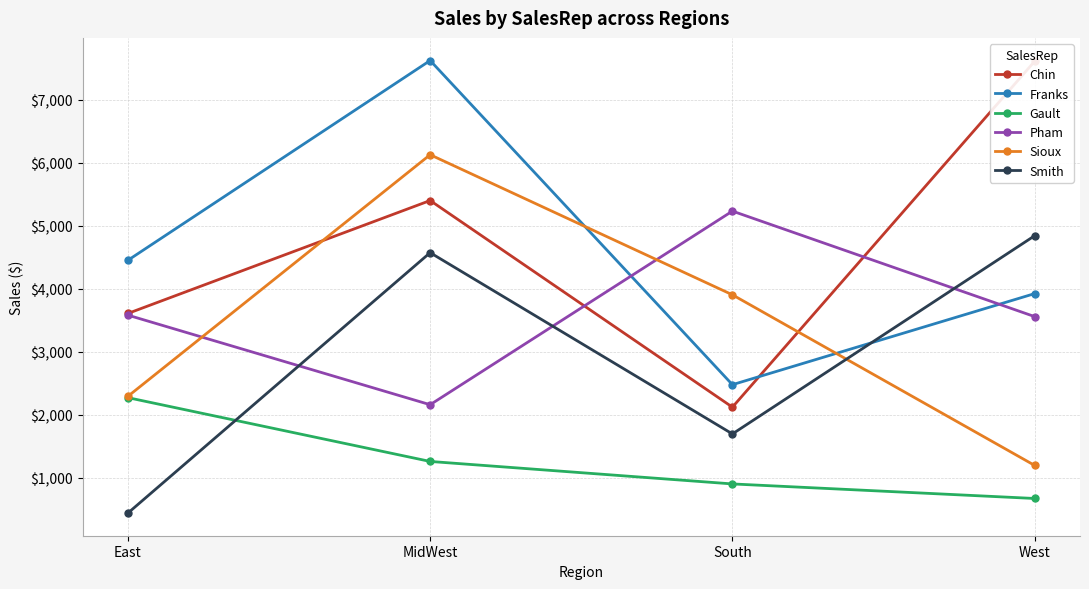

True or false: Sioux has more than 0 points higher than both neighbors.

True